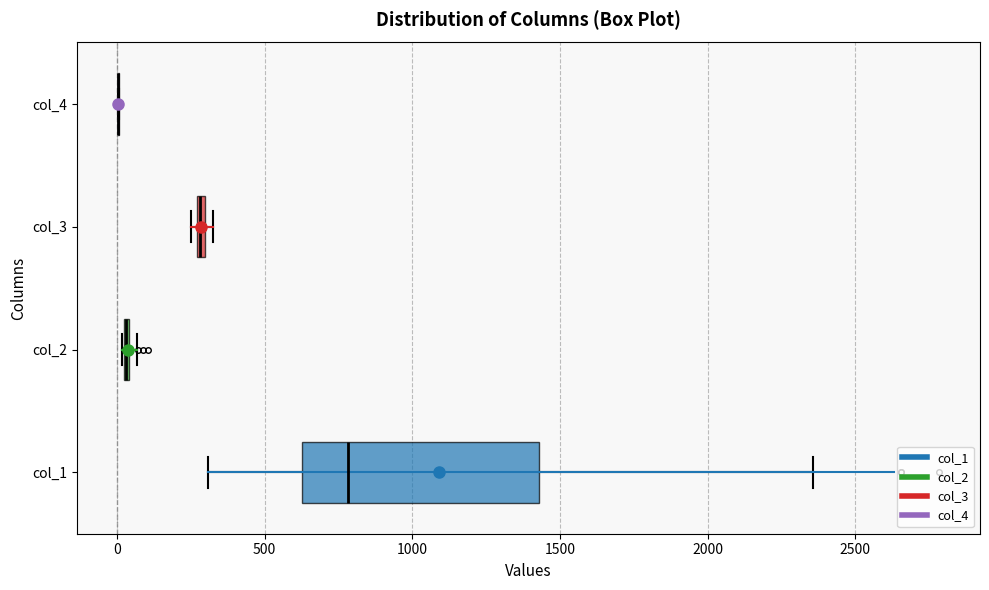

Which box is the widest, from its left edge to its right edge?

col_1